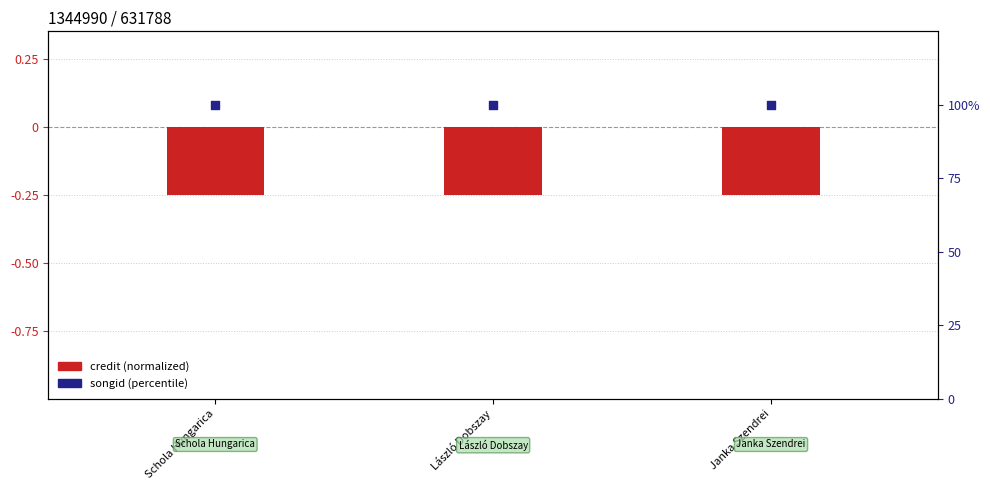

Which series has the largest total across all categories?

songid (percentile)